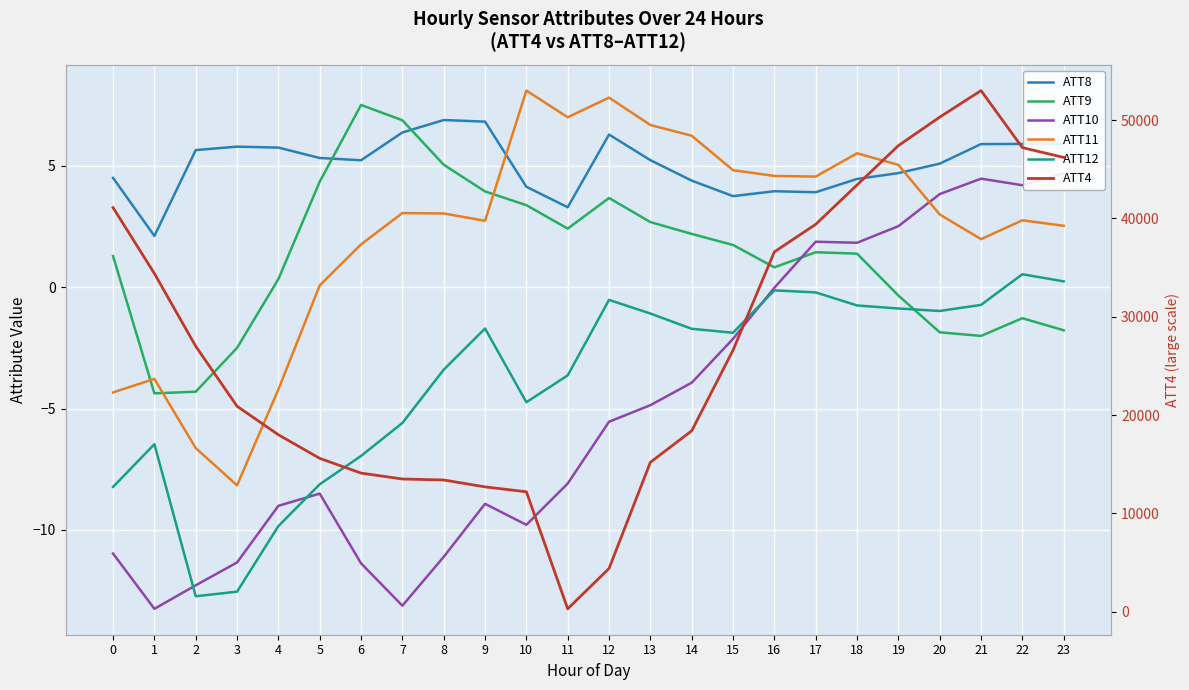

What is the difference between the ATT10 values at 7 and 3?

1.8